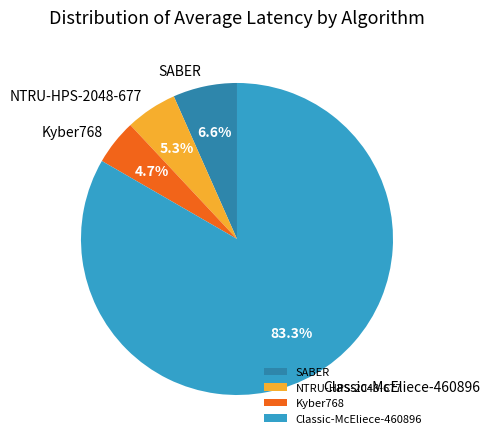

What is the smallest slice in the pie chart?

Kyber768